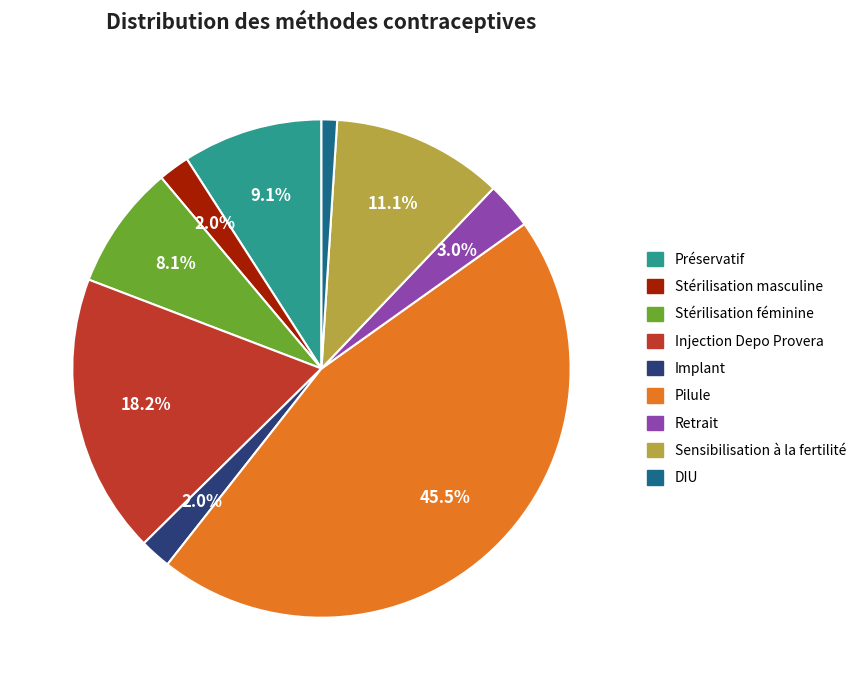

Count the number of slices in the pie.

9